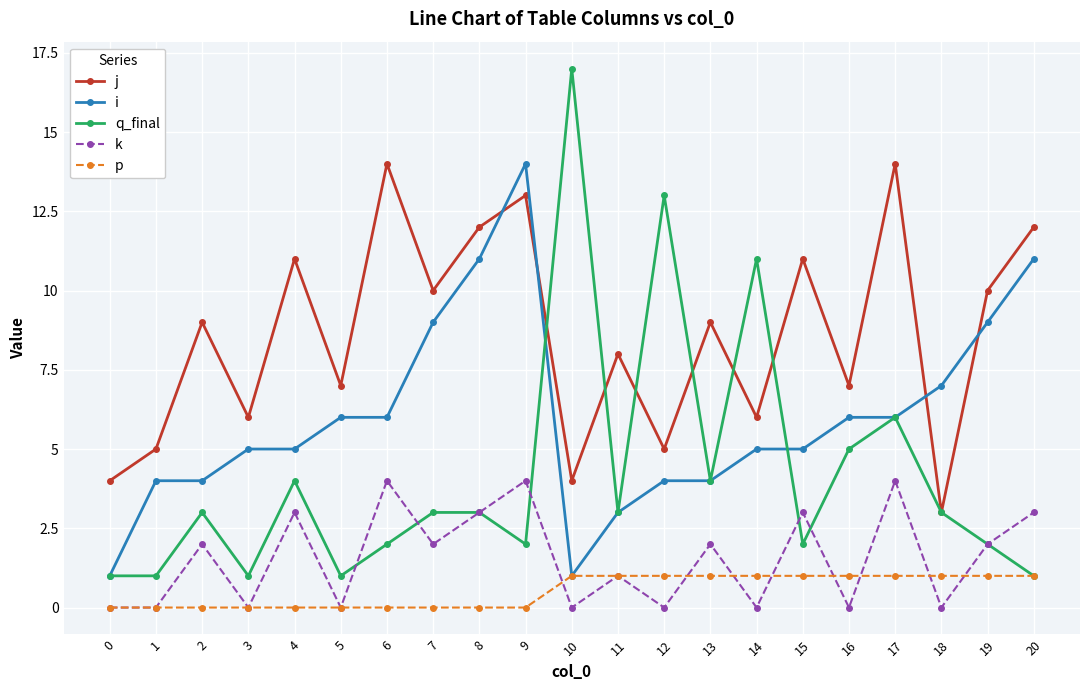

Count the number of data series in this chart.

5